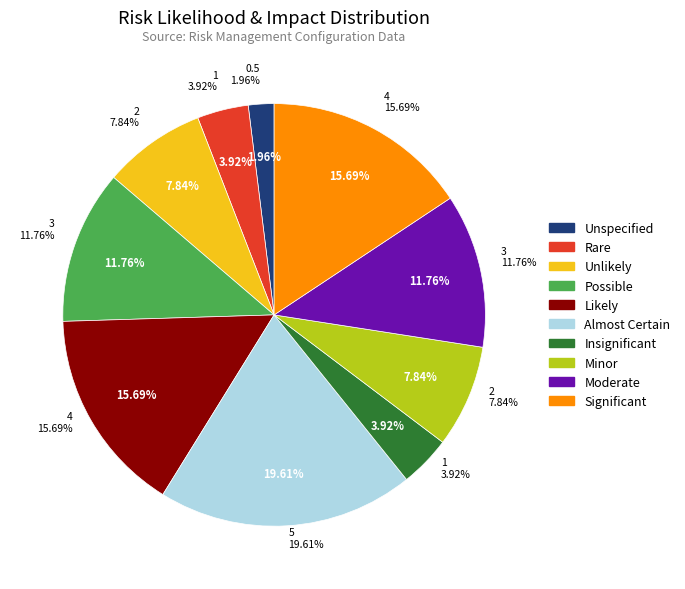

Count the number of slices in the pie.

10